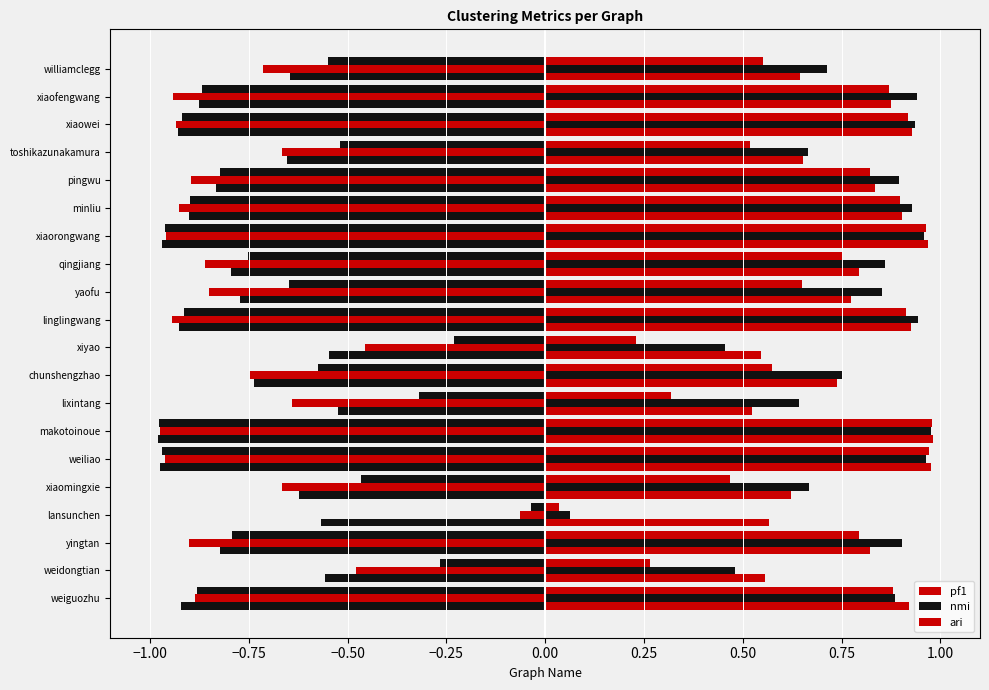

Count the number of data series in this chart.

6